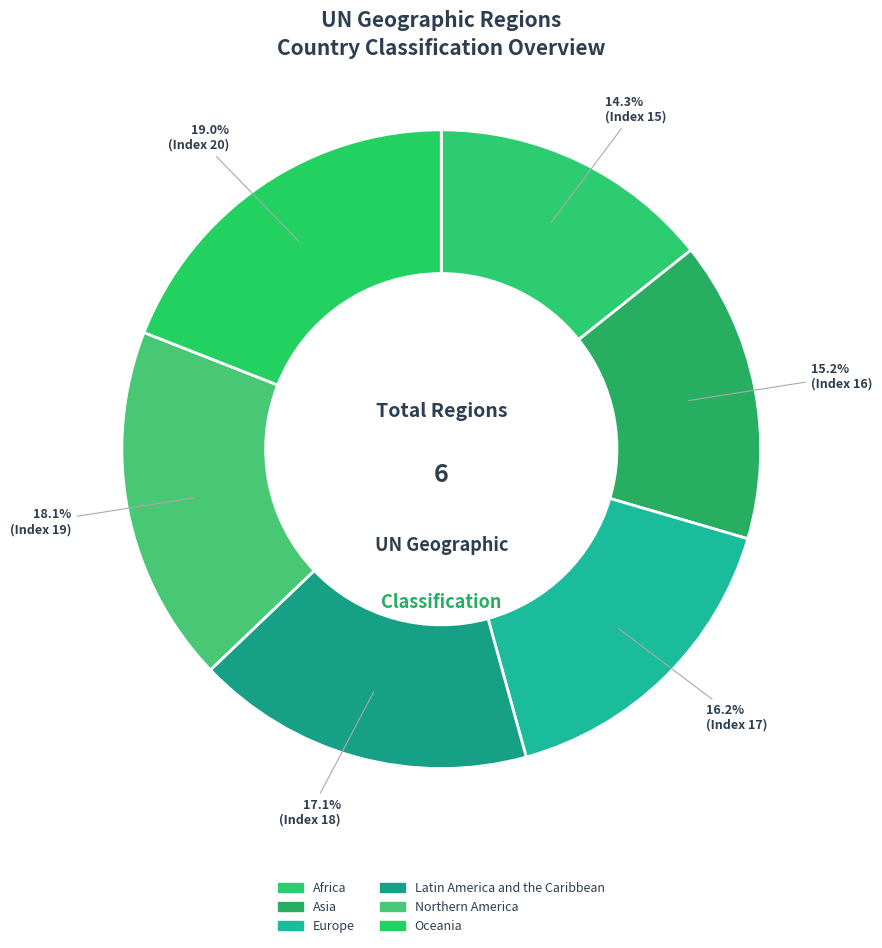

Is the sum of Asia and Northern America greater than half?

No